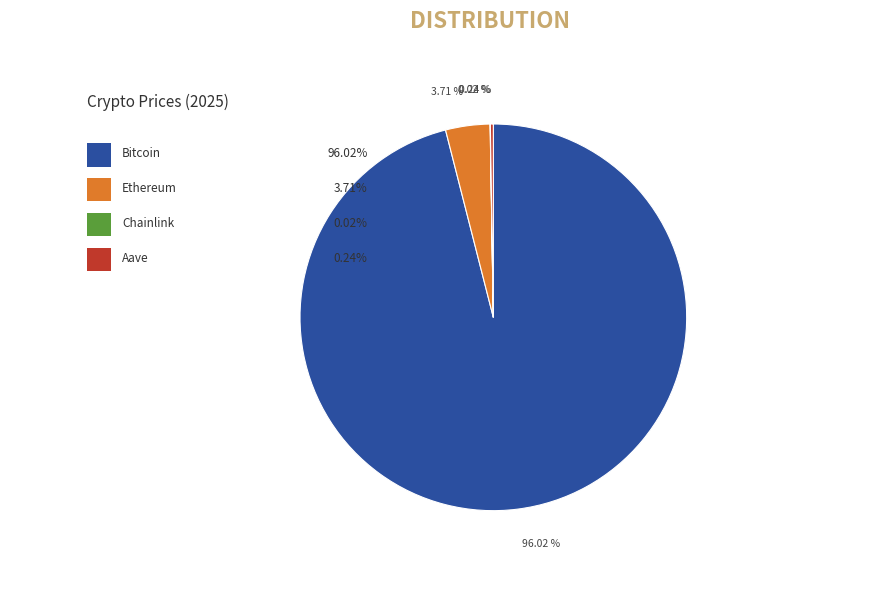

What percentage is the Ethereum slice, to the nearest percent?

4%